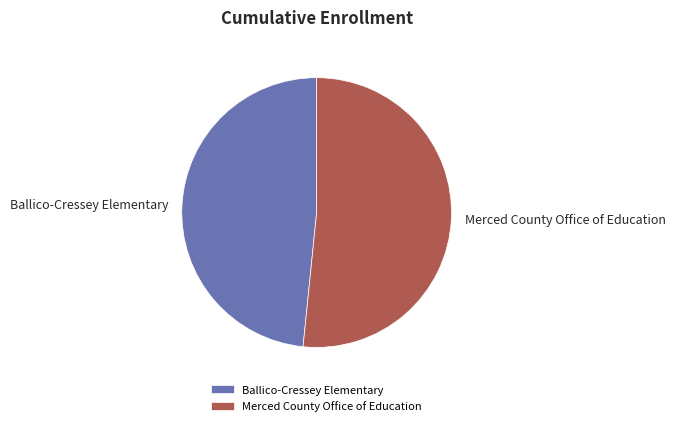

Is the sum of Merced County Office of Education and Ballico-Cressey Elementary greater than half?

Yes